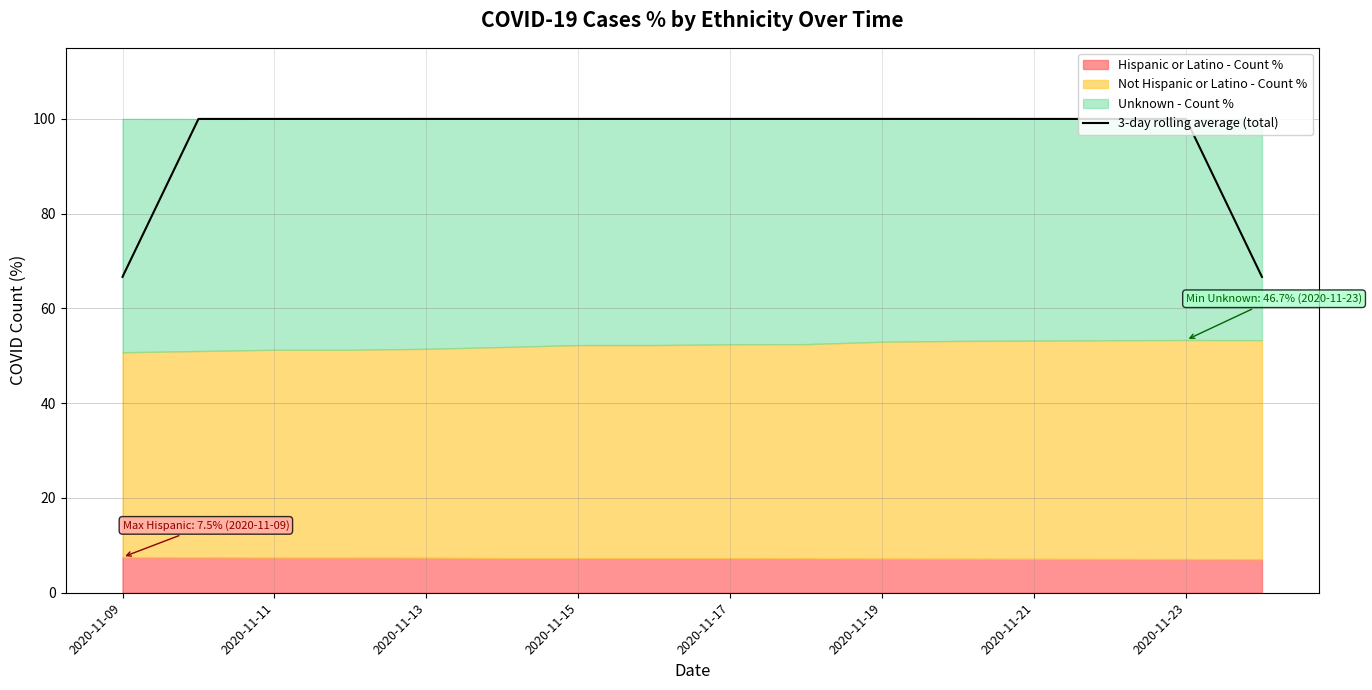

What is the highest value of the 3-day rolling average (total) series?

100.0